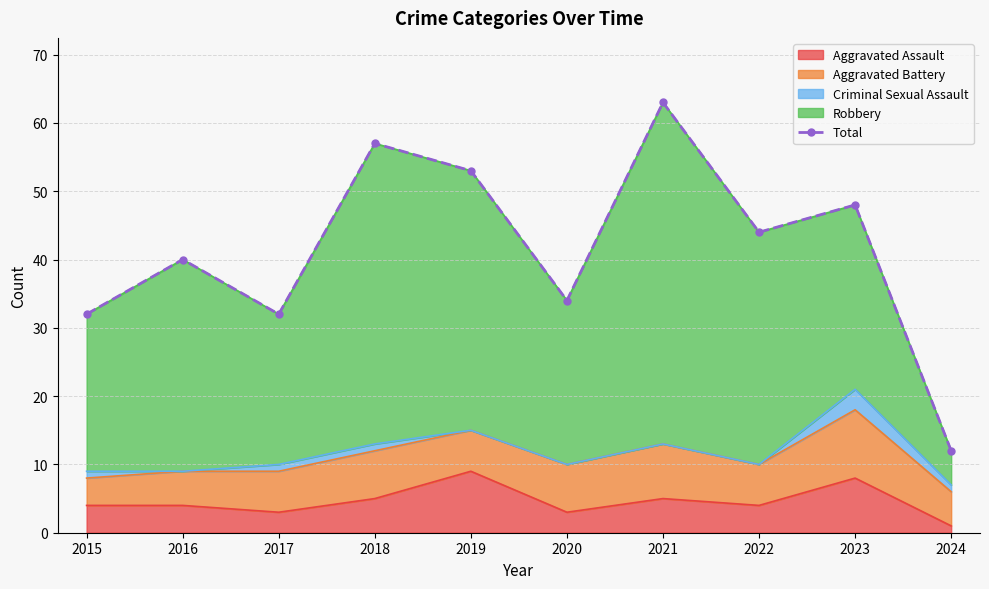

Which label corresponds to the largest value in the chart?

2021